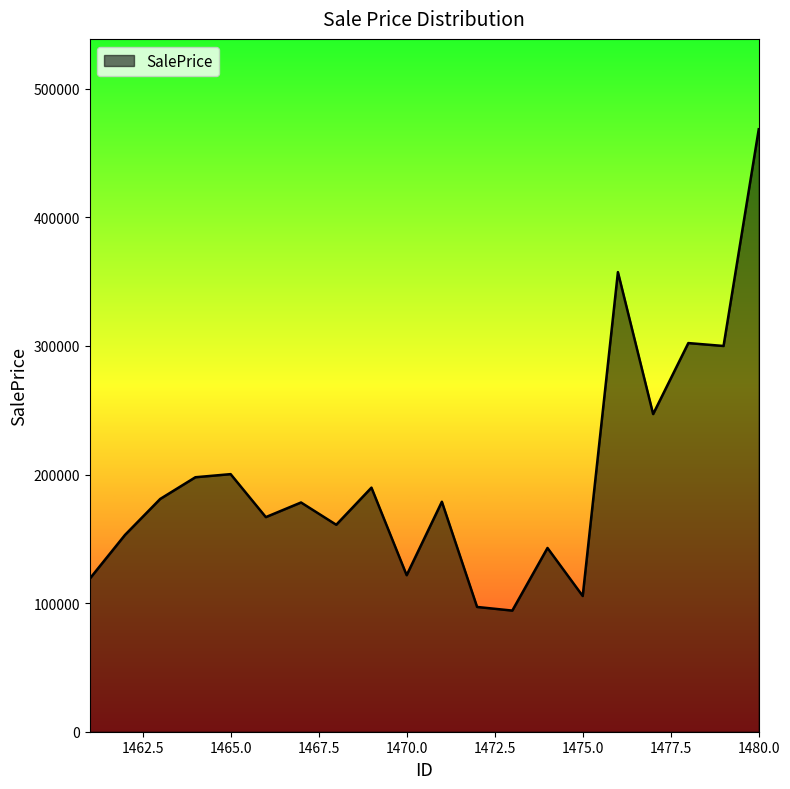

What is the minimum value shown in the chart?

94190.8